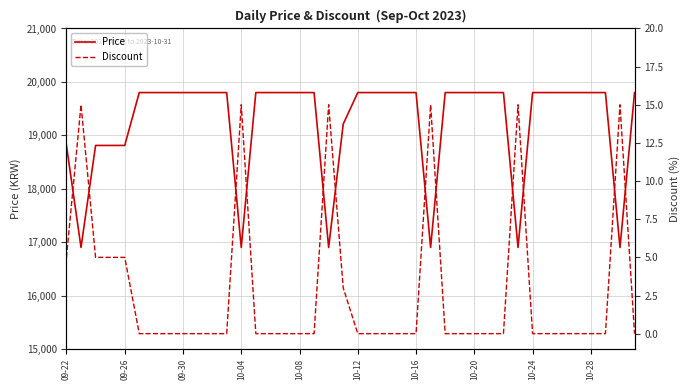

What is the greatest value displayed?

19800